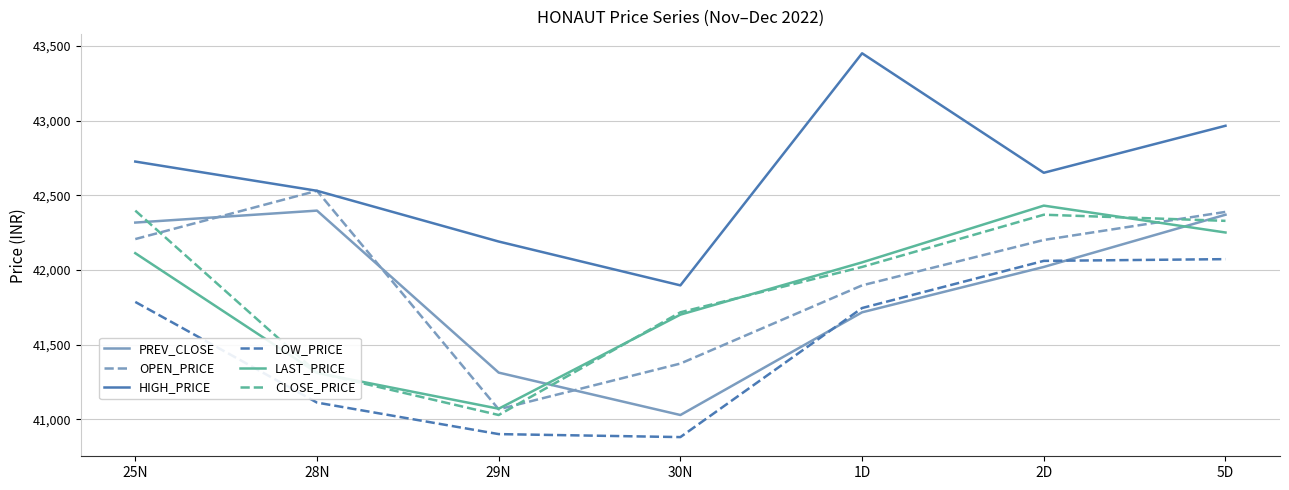

What is the difference between the highest and lowest values at 28N?

1418.3